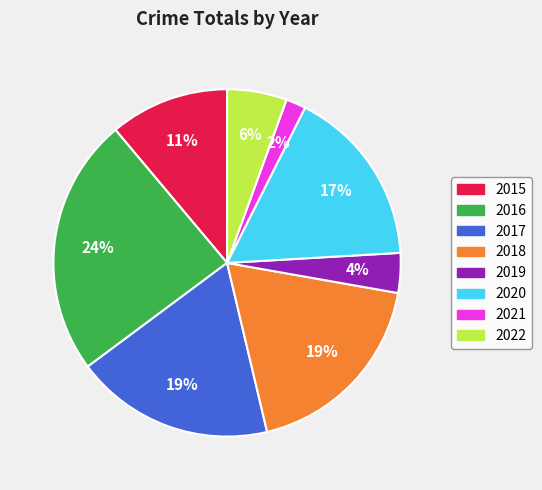

To the nearest percent, what is the average slice percentage?

12%